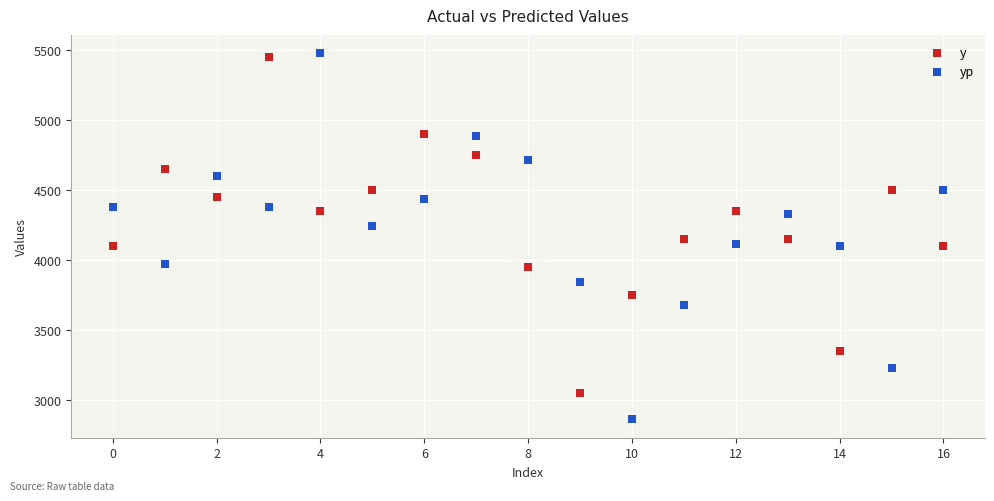

Which series reaches the minimum Y coordinate?

yp